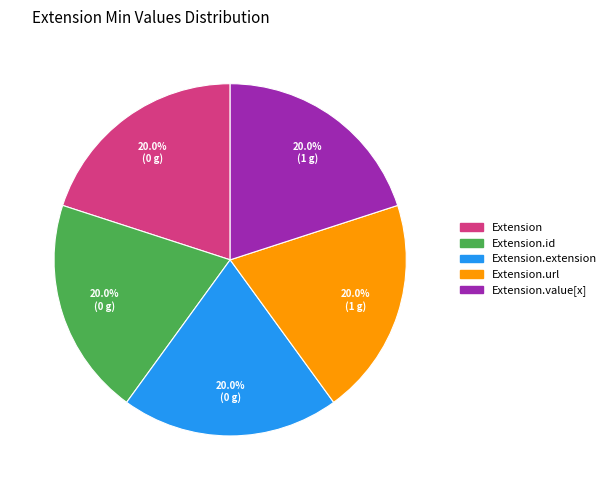

Is there any slice that represents more than half of the pie?

No